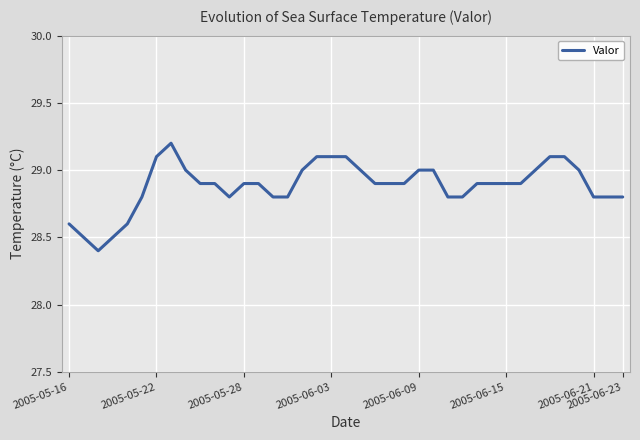

What is the maximum value shown in the chart?

29.2